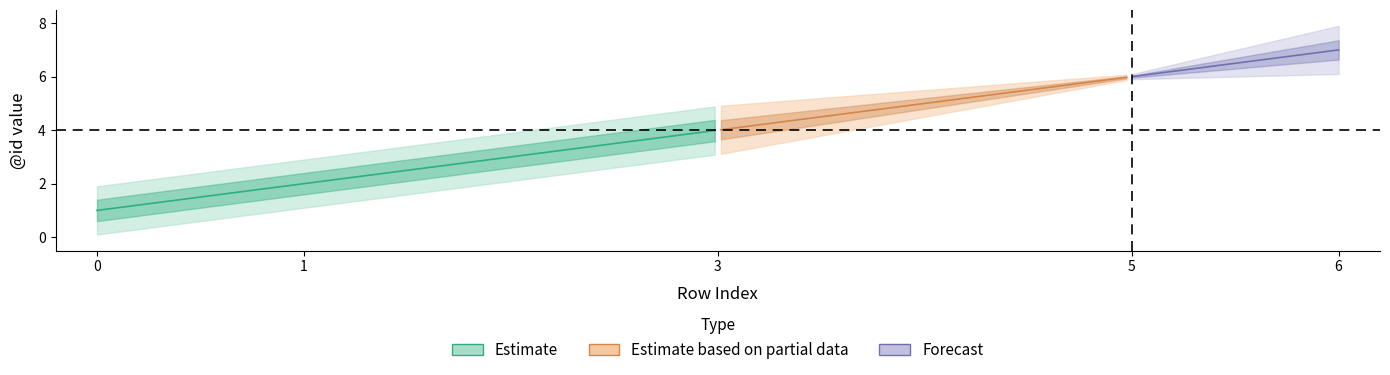

What is the difference between the maximum and second lowest values in the row_index series?

5